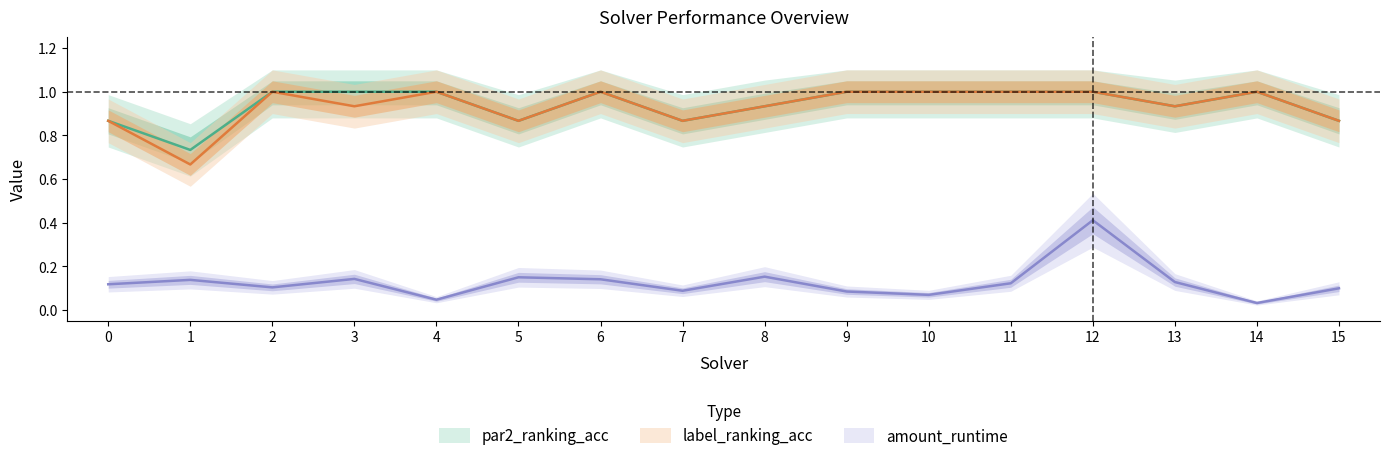

How many categories are shown in the chart?

16